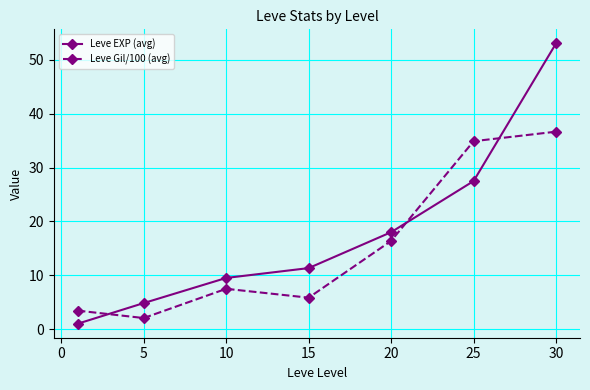

What is the maximum value for Leve EXP (avg)?

53.1